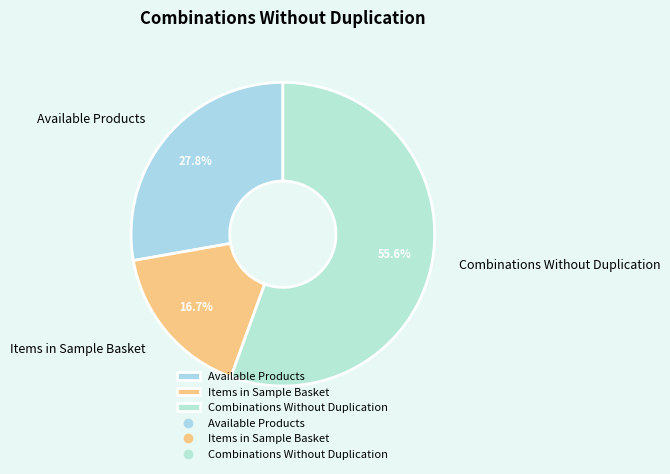

How many slices are in this pie chart?

3